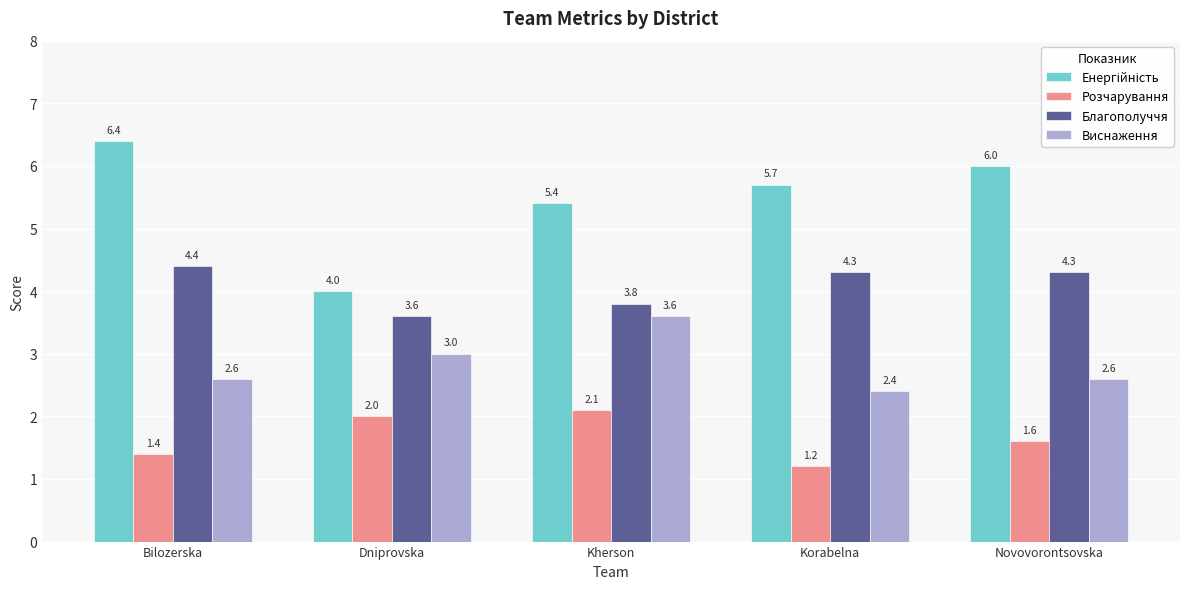

At which category is the sum across all series the highest?

Kherson